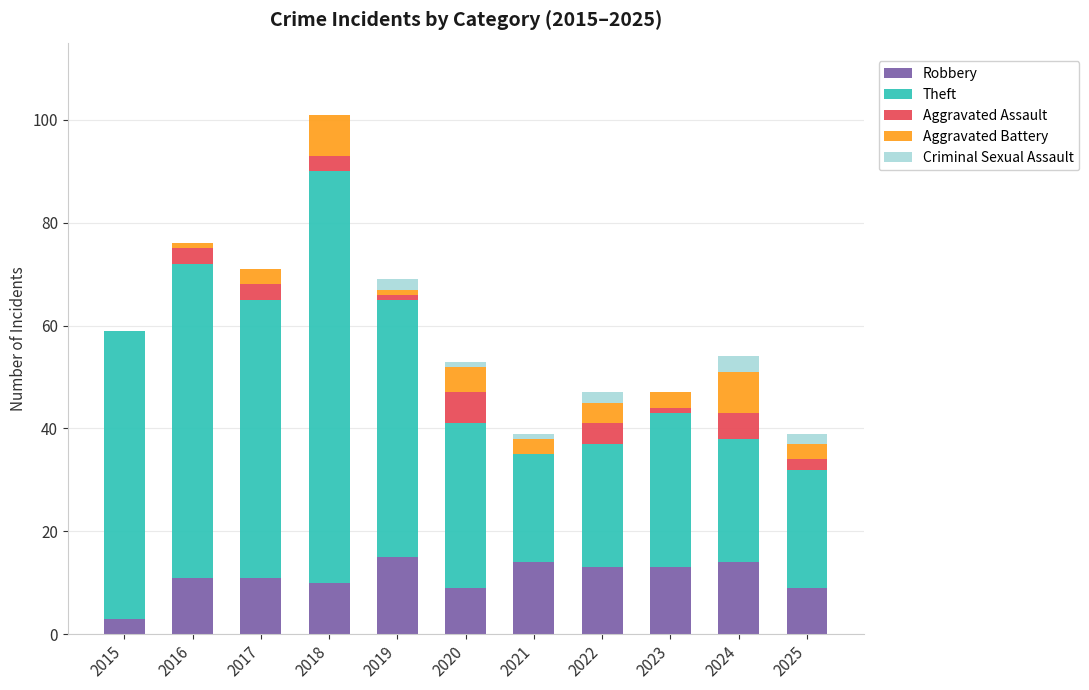

What is the sum of all Robbery values?

122